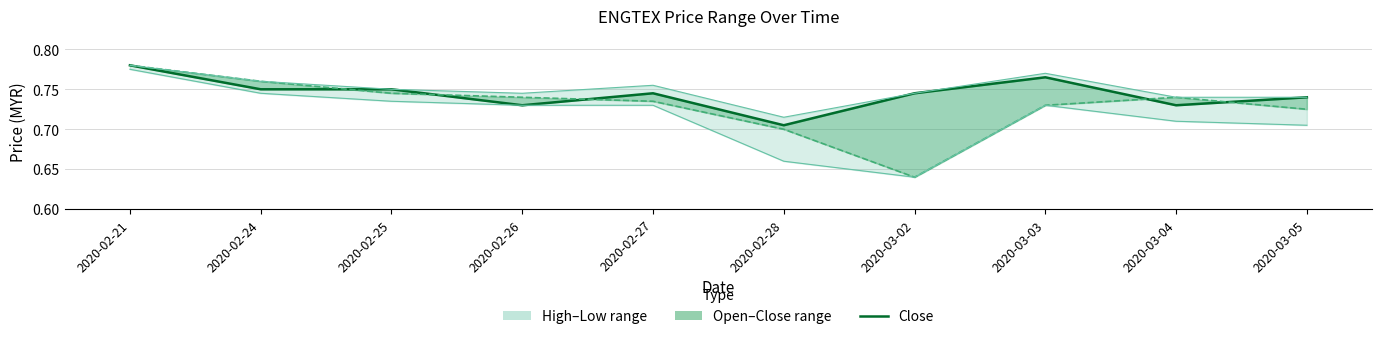

List the series in order of their overall mean, highest first.

high, close, open, low